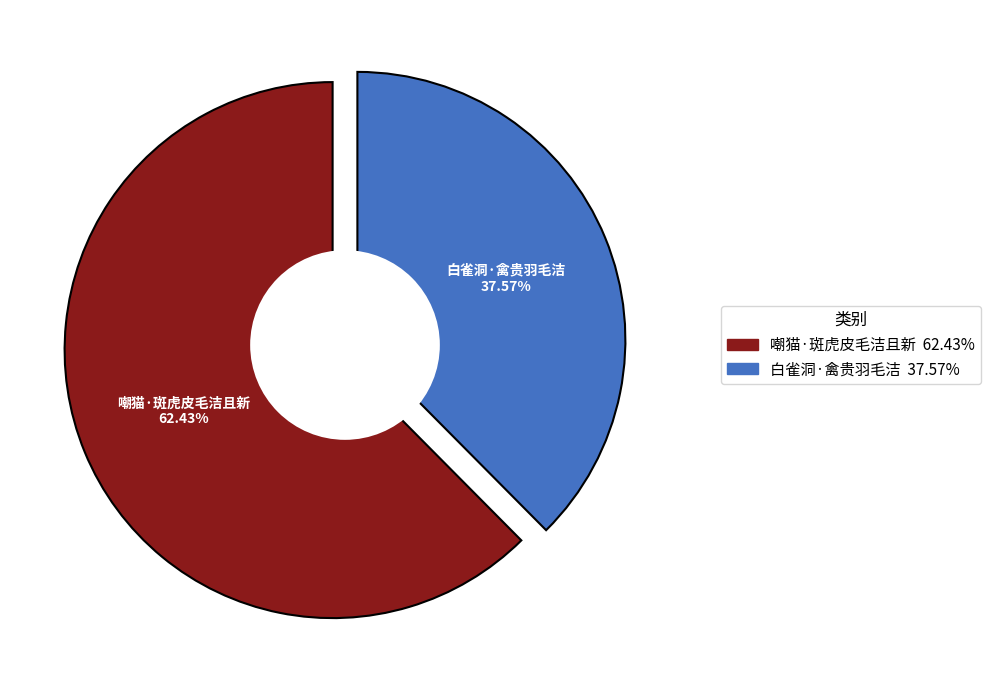

Which category has the smallest portion of the pie?

白雀洞·禽贵羽毛洁